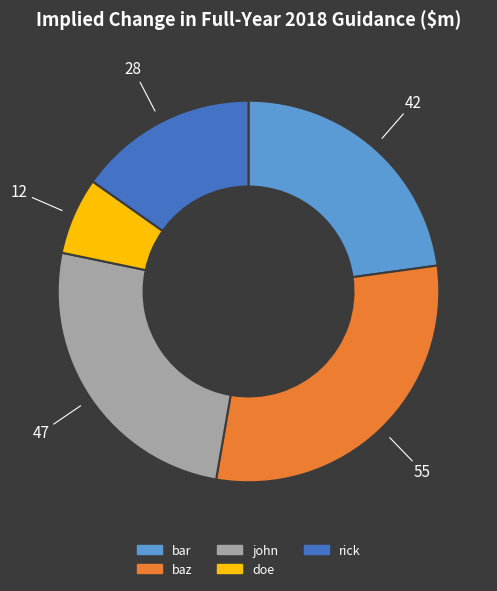

Which slice is the smallest?

doe